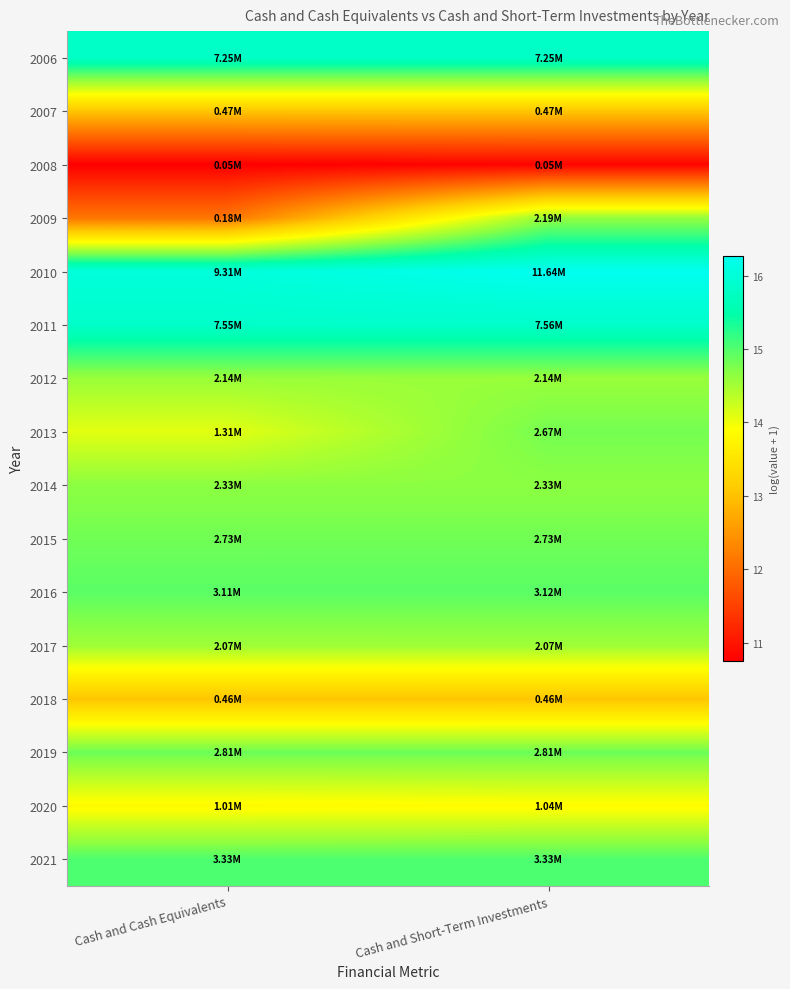

What is the difference between the highest and lowest values at Cash and Cash Equivalents?

5.3